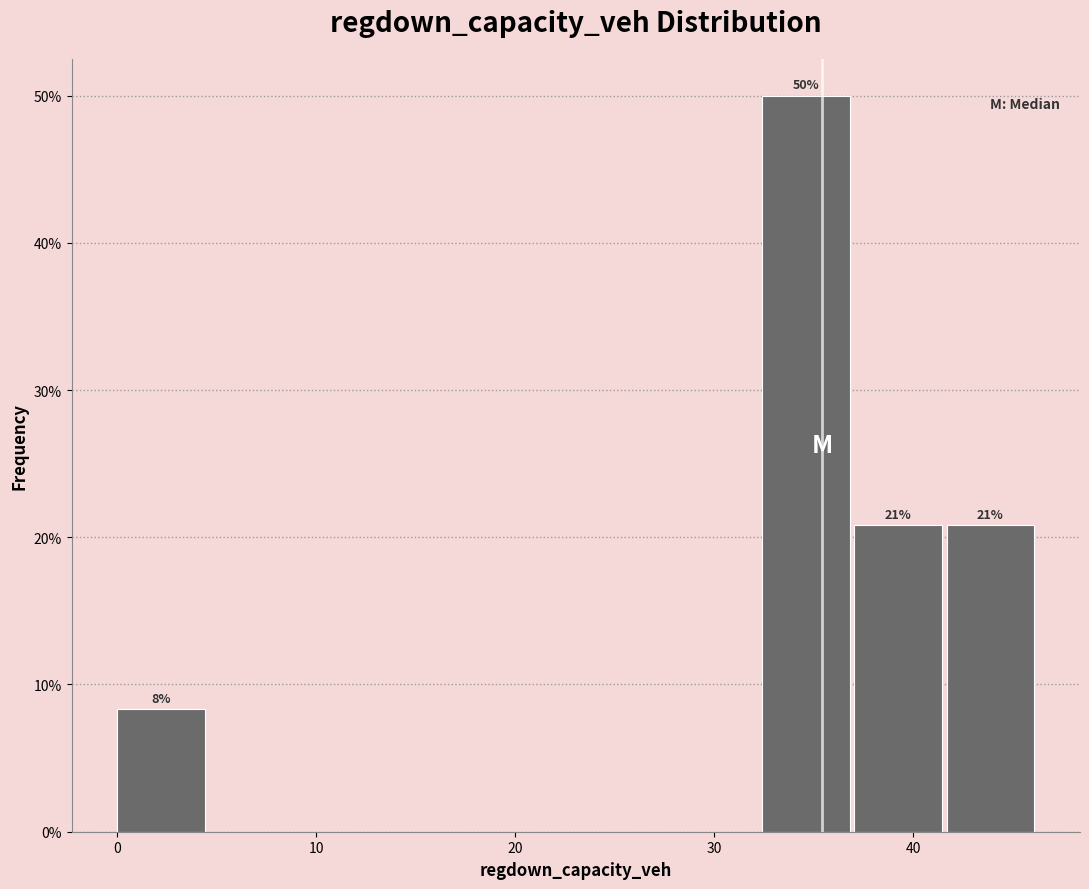

Which range on the x-axis has the tallest bar?

32 to 37